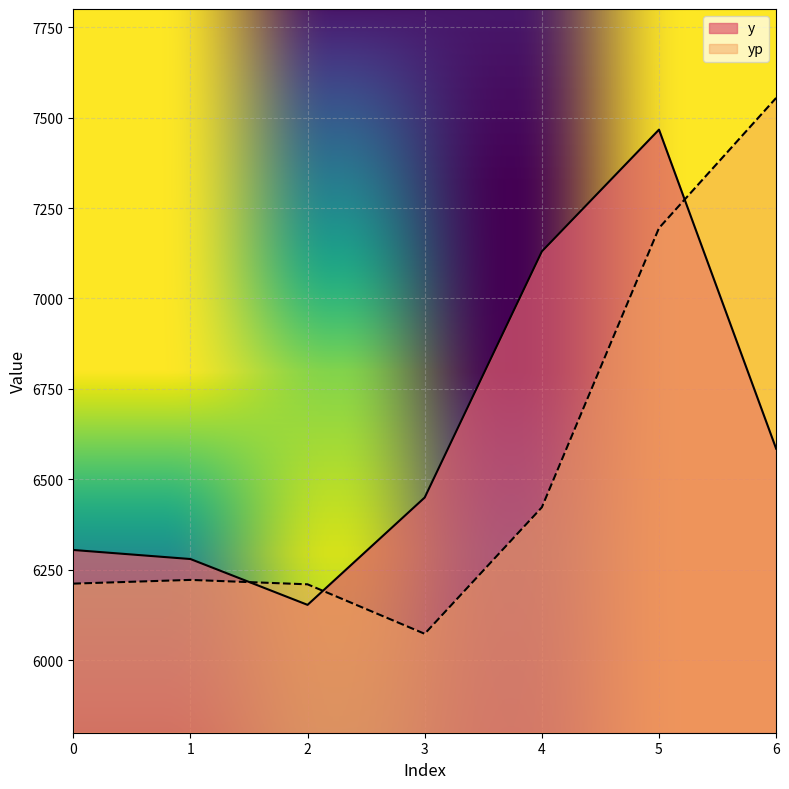

Does the chart display data point markers on the line(s)?

No